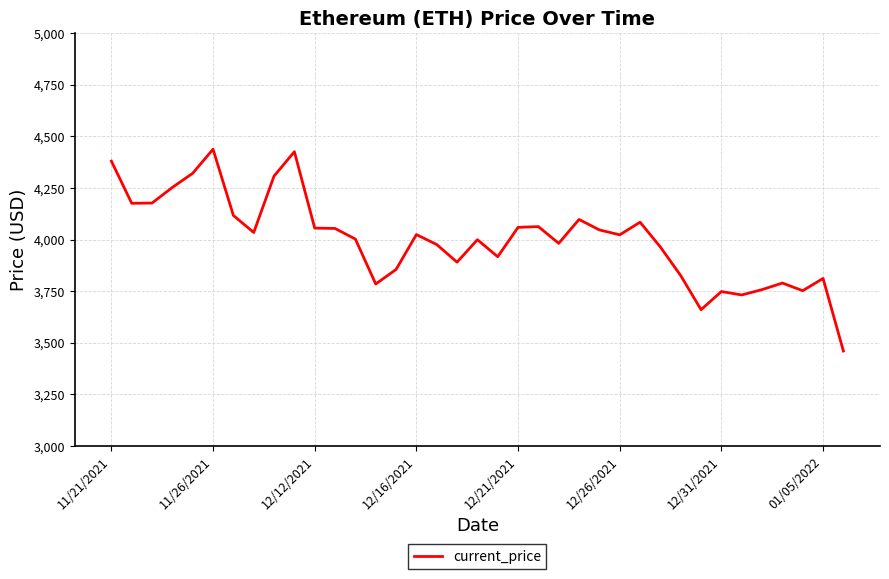

What is the maximum value shown in the chart?

4437.7